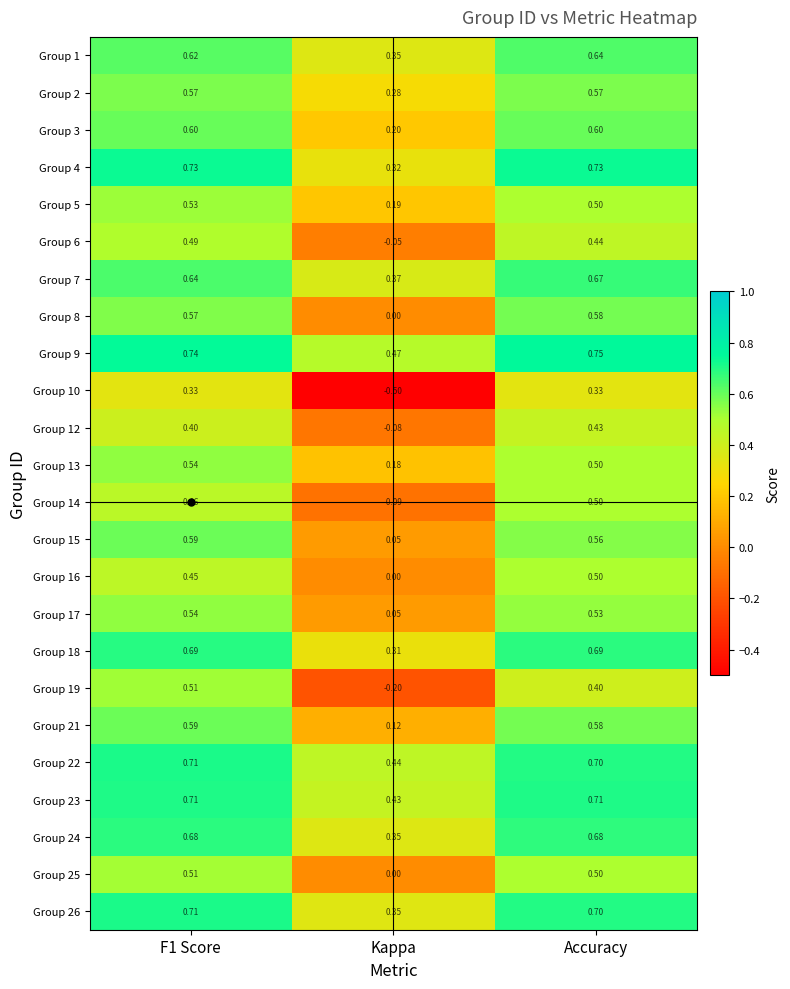

What is the total value across all series at Kappa?

3.5